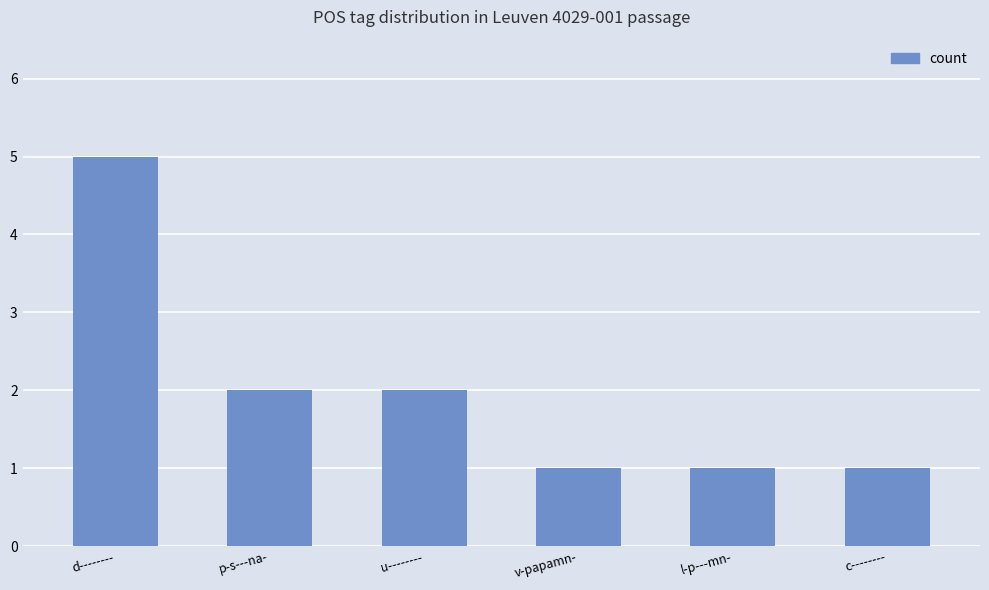

What is the label of the 4th bar from the left?

v-papamn-